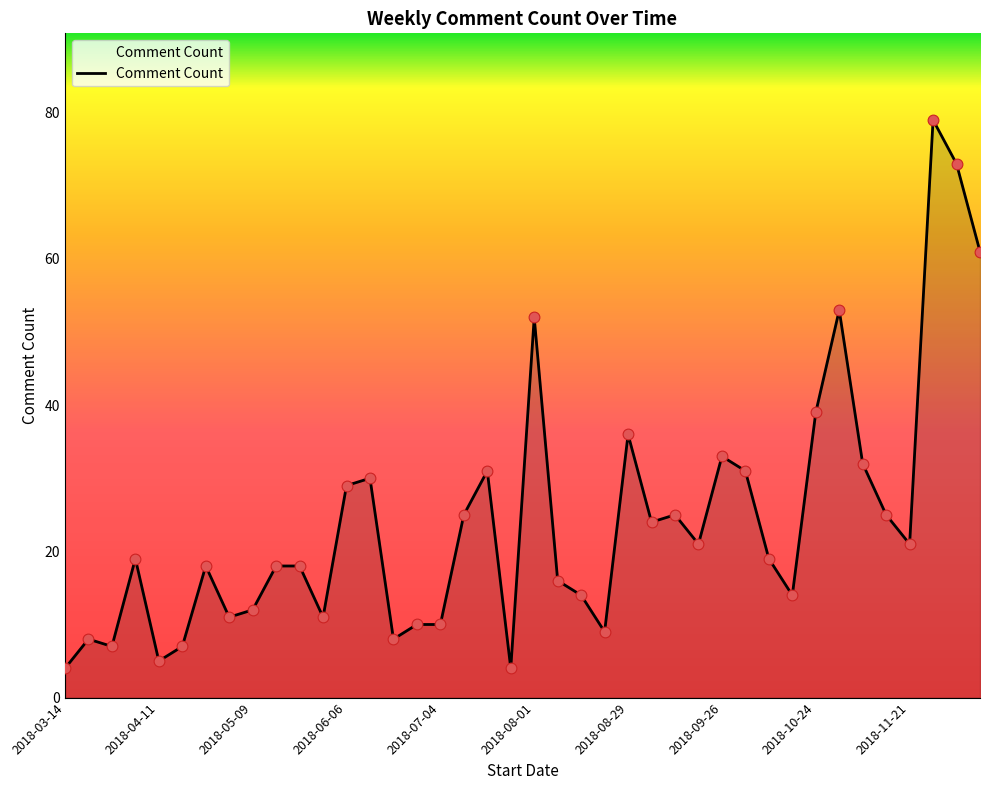

What is the smallest value displayed?

4